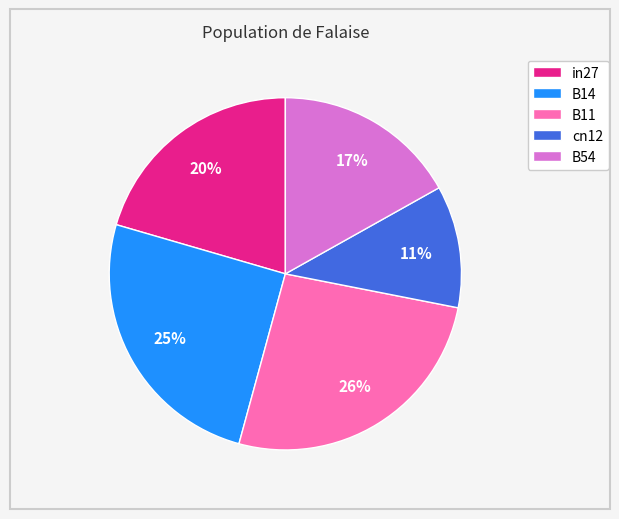

Is B54 the majority of the pie?

No